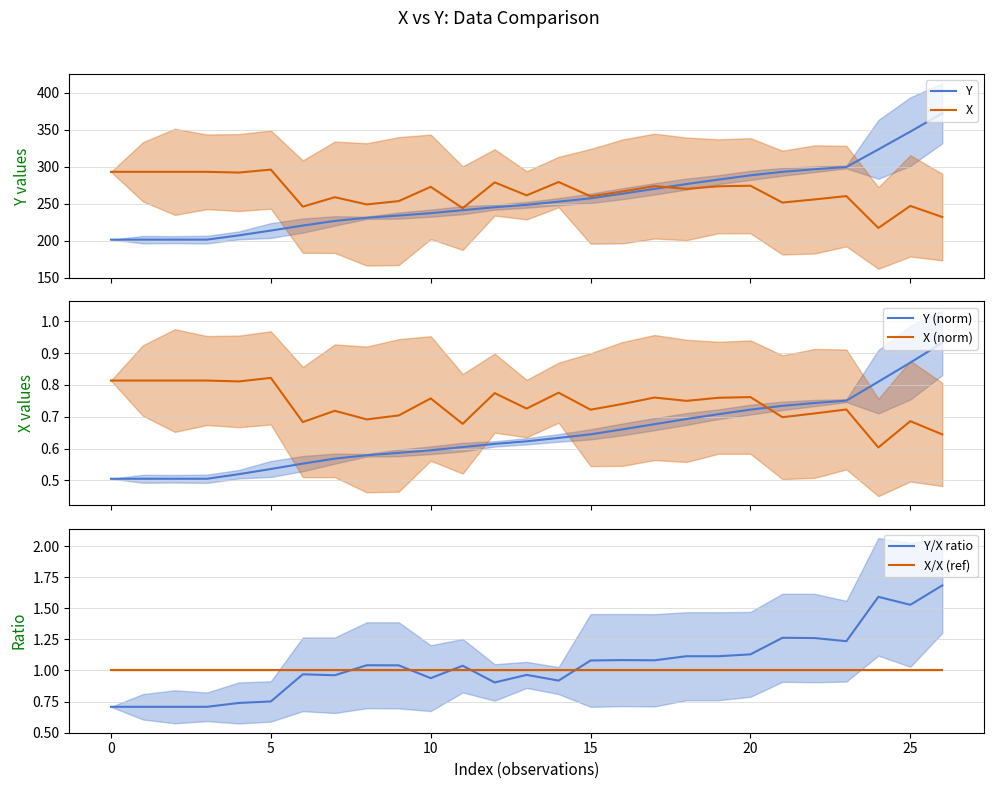

What is the maximum value for X?

296.0